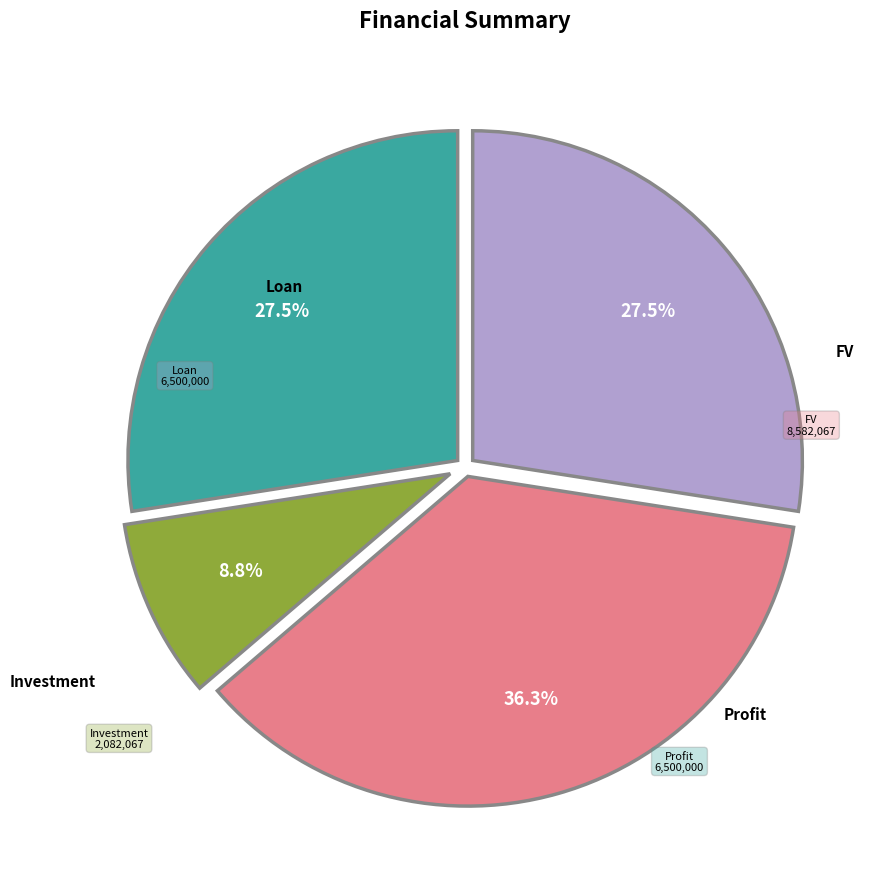

Is there a majority slice in this chart?

No